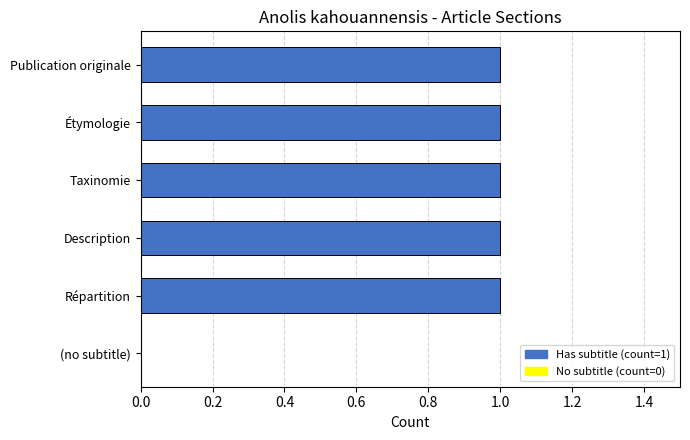

True or false: the data shows 0 at Publication originale.

False